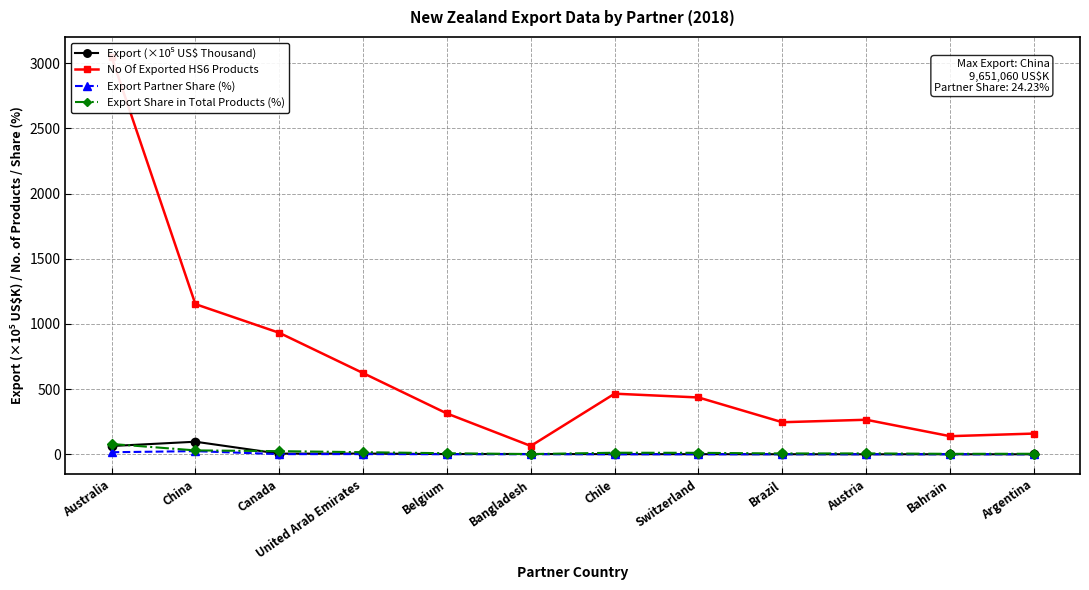

Which label corresponds to the smallest value in the chart?

Argentina